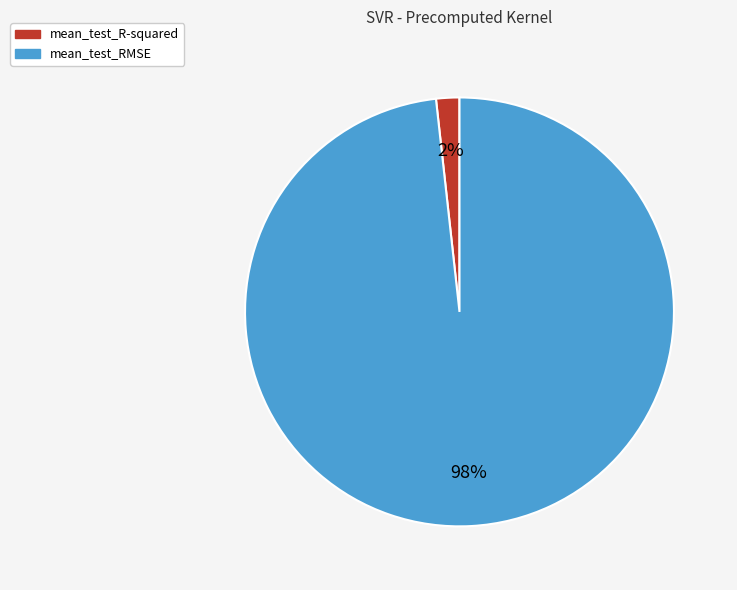

Rank the categories by value from lowest to highest.

mean_test_R-squared, mean_test_RMSE